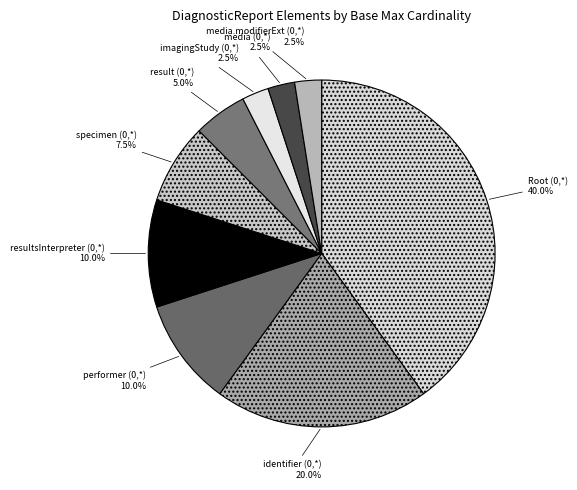

How much of the chart is everything except identifier (0,*)?

80.0%